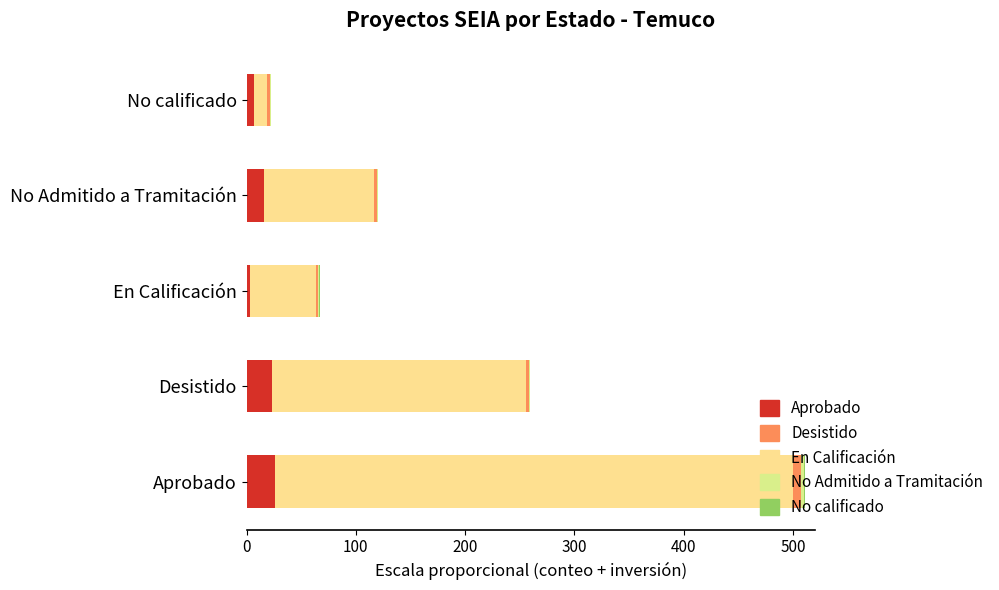

At which category is the sum across all series the highest?

Aprobado